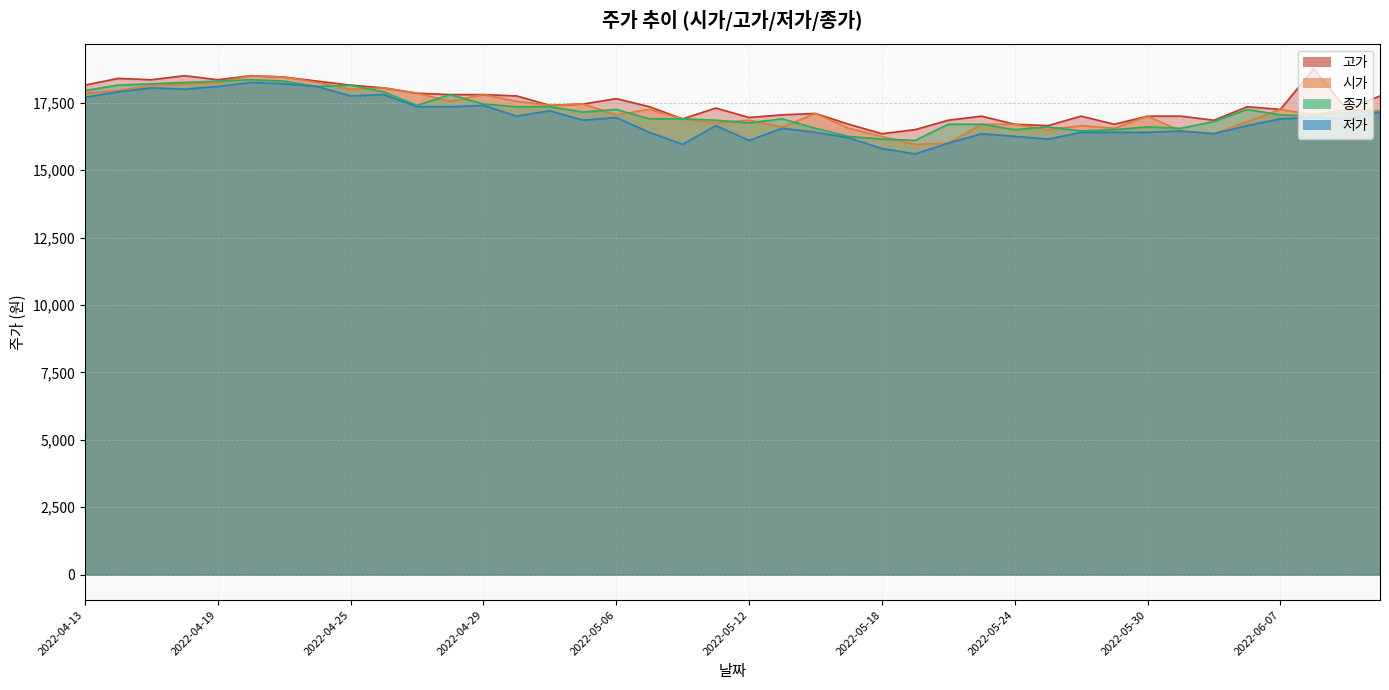

What is the label of the 3rd point from the left?

2022-04-15